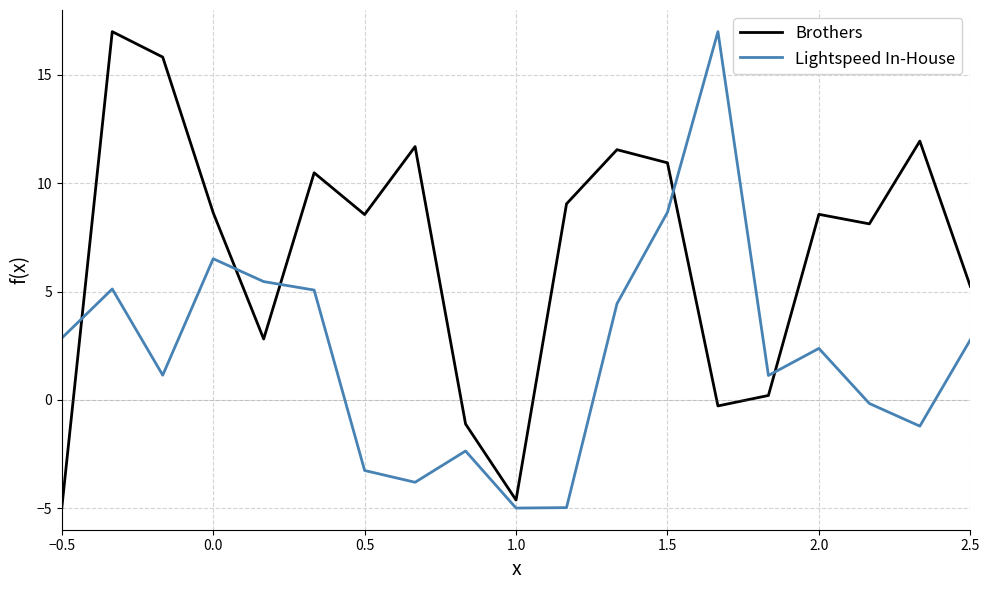

Which series has the largest total across all categories?

Brothers